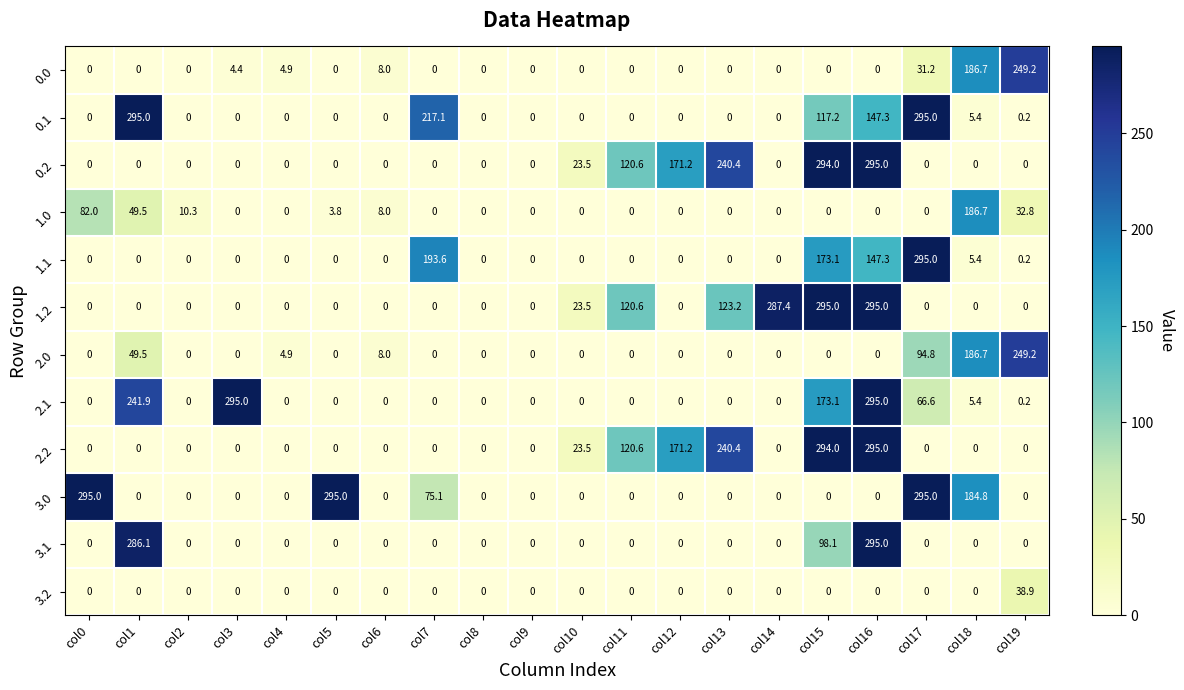

The value of 3.1 at col14 is -116.5. True or false?

False